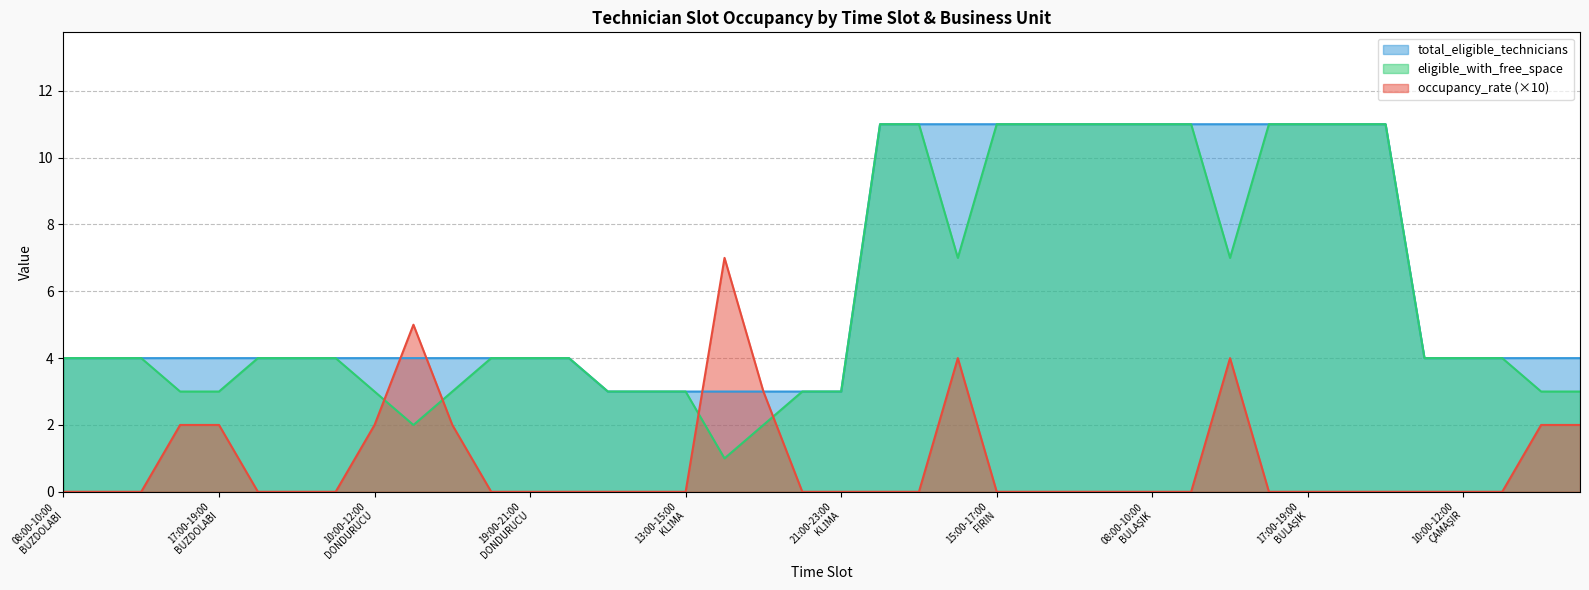

The occupancy_rate series shows -5 at 13:00-15:00
ÇAMAŞIR. True or false?

False